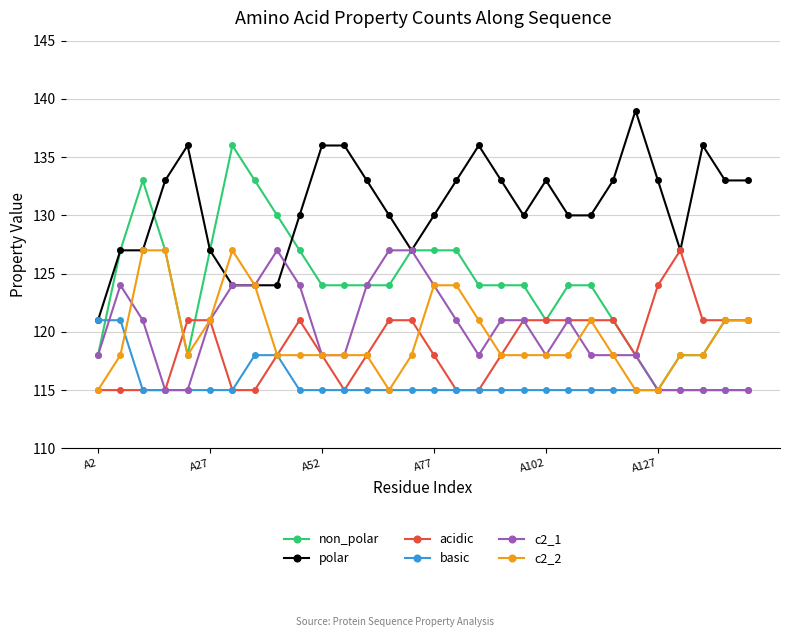

Is this an area chart (filled region under the line)?

No